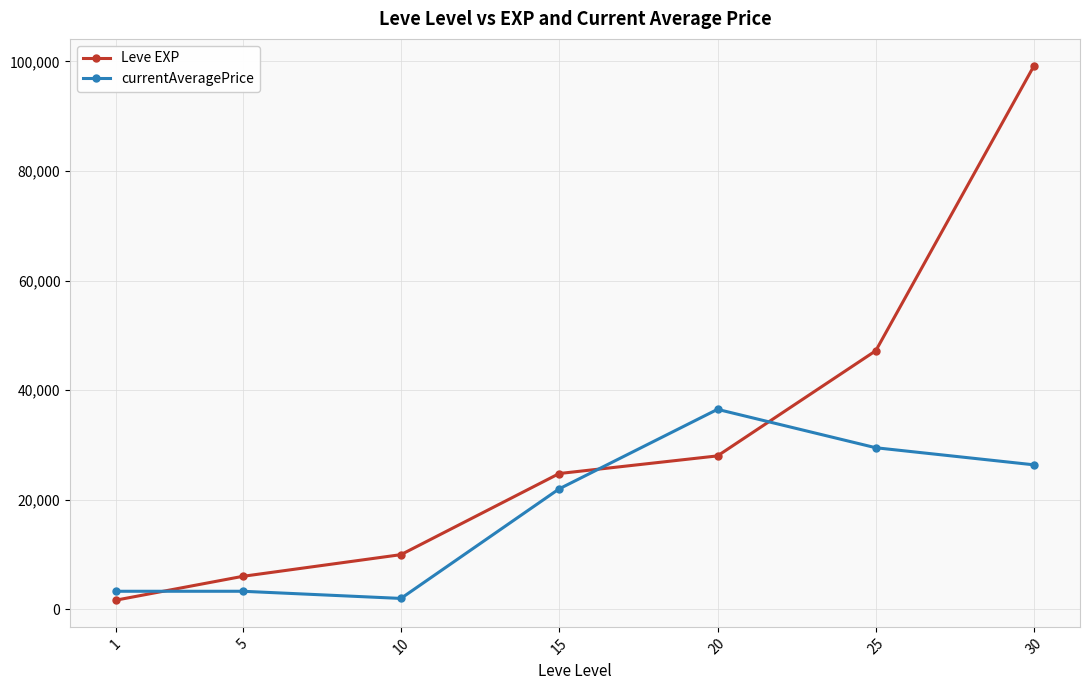

Rank the series by their maximum value, from highest to lowest.

Leve EXP, currentAveragePrice